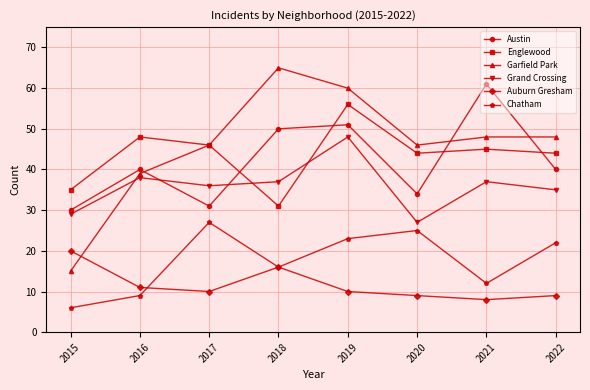

What is the approximate value of Garfield Park at 2022, to the nearest 5?

50